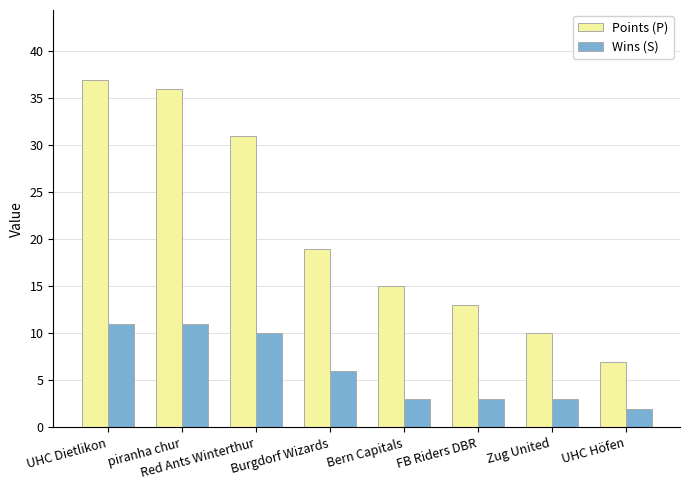

What is the maximum value for Points (P)?

37